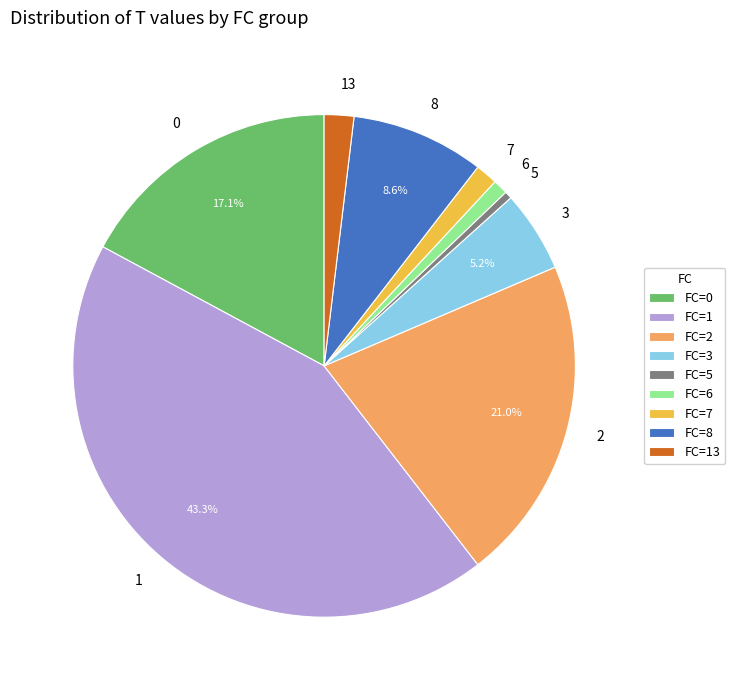

What portion of the pie excludes 8?

91.4%